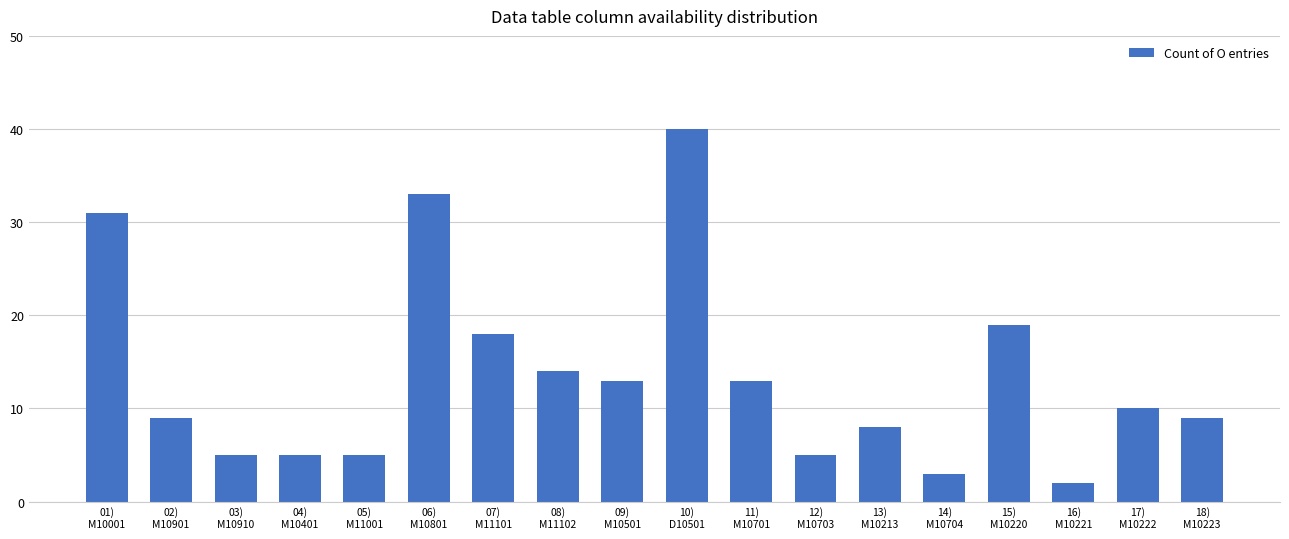

Reading right to left, extract all data points from this chart.

9	10	2	19	3	8	5	13	40	13	14	18	33	5	5	5	9	31